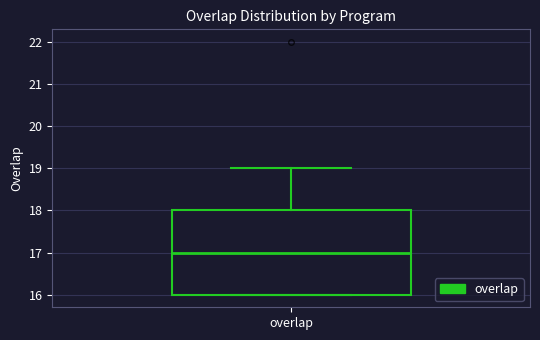

Where does the median line of the box for overlap sit on the y-axis? The values are not printed on the chart, so give them approximately, as read against the axis.

17